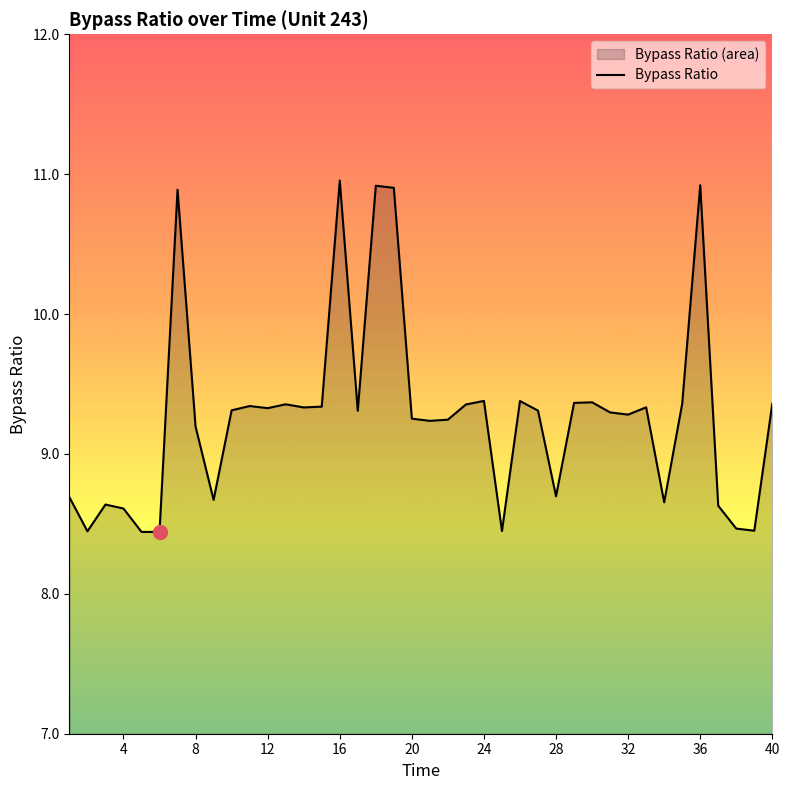

Where is the data nearest to the value 9?

8